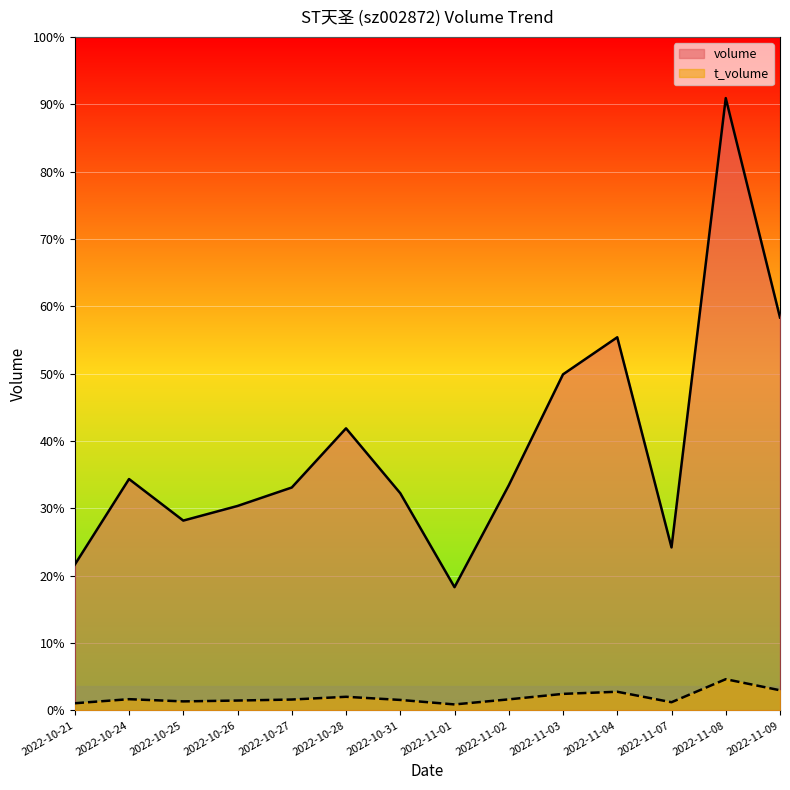

What are all the series names shown in the legend?

volume, t_volume